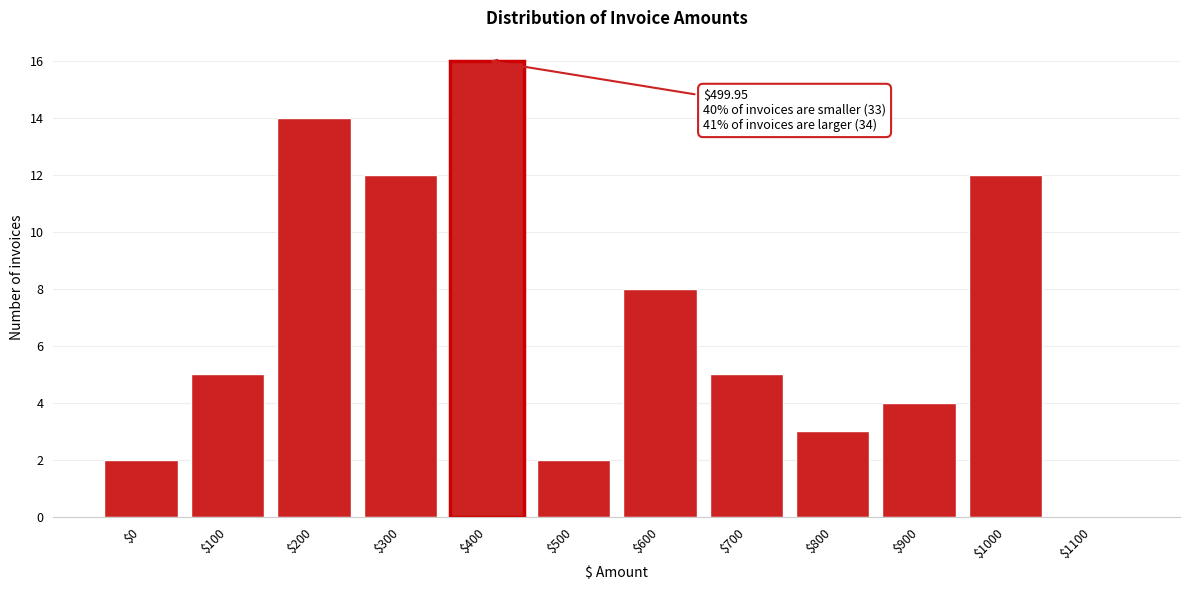

The value at $300 is 3. True or false?

False